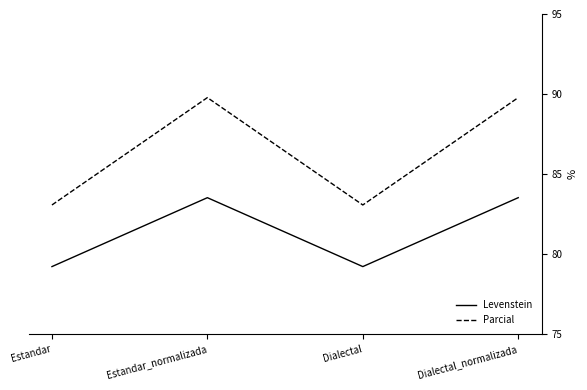

True or false: Levenstein has more than 1 points higher than both neighbors.

False